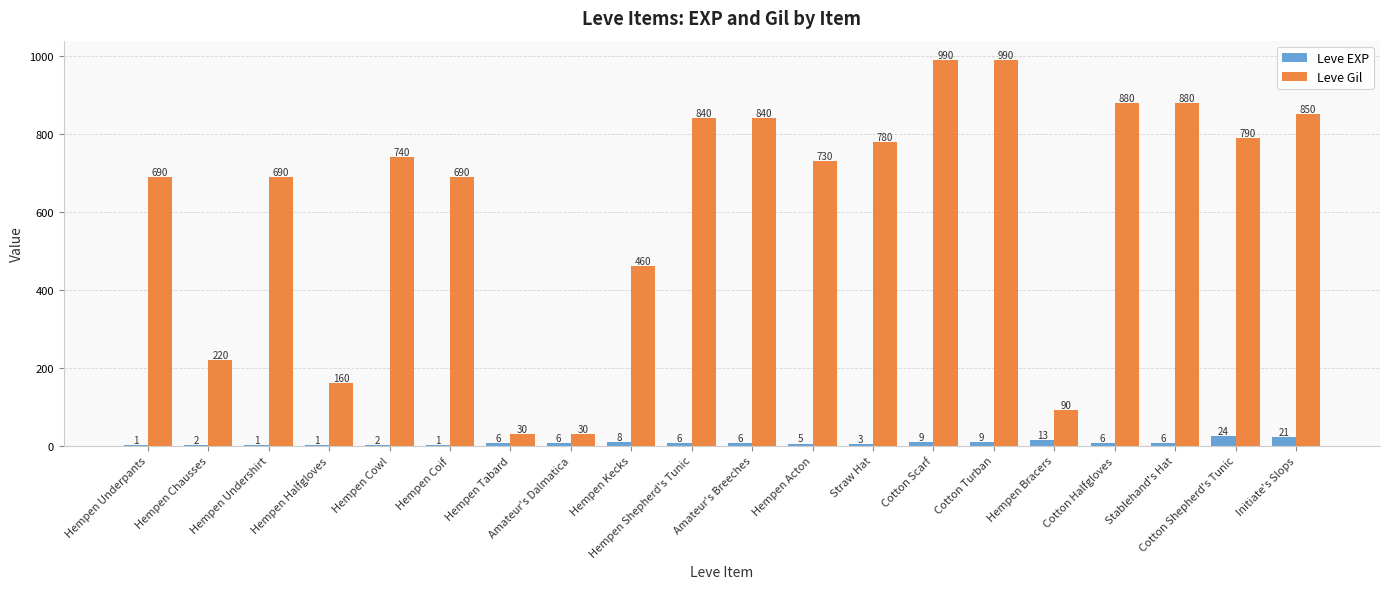

Which series has the largest total across all categories?

Leve Gil